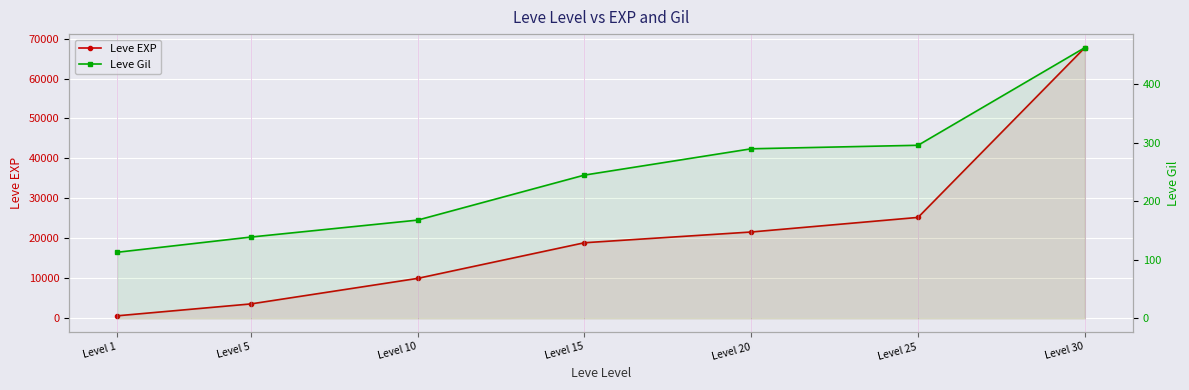

Which category has the lowest value in the Leve EXP series?

Level 1